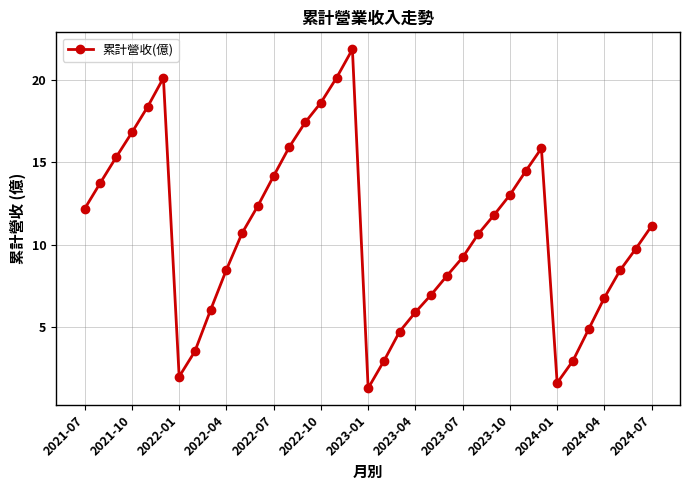

How many points are higher than both their immediate neighbors (excluding endpoints)?

3